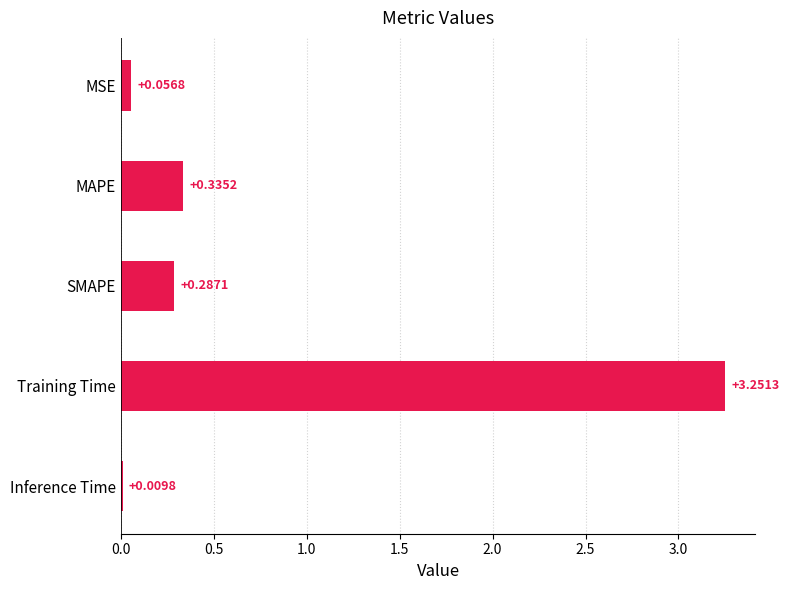

How many distinct data groups are displayed?

1